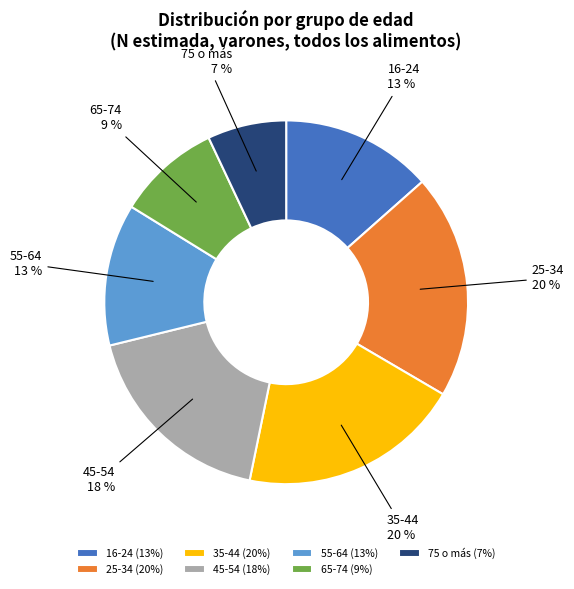

Count the number of slices in the pie.

7